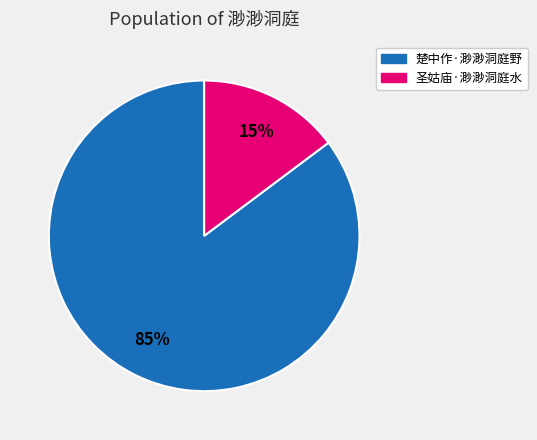

What percentage is the 圣姑庙·渺渺洞庭水 slice, to the nearest percent?

15%